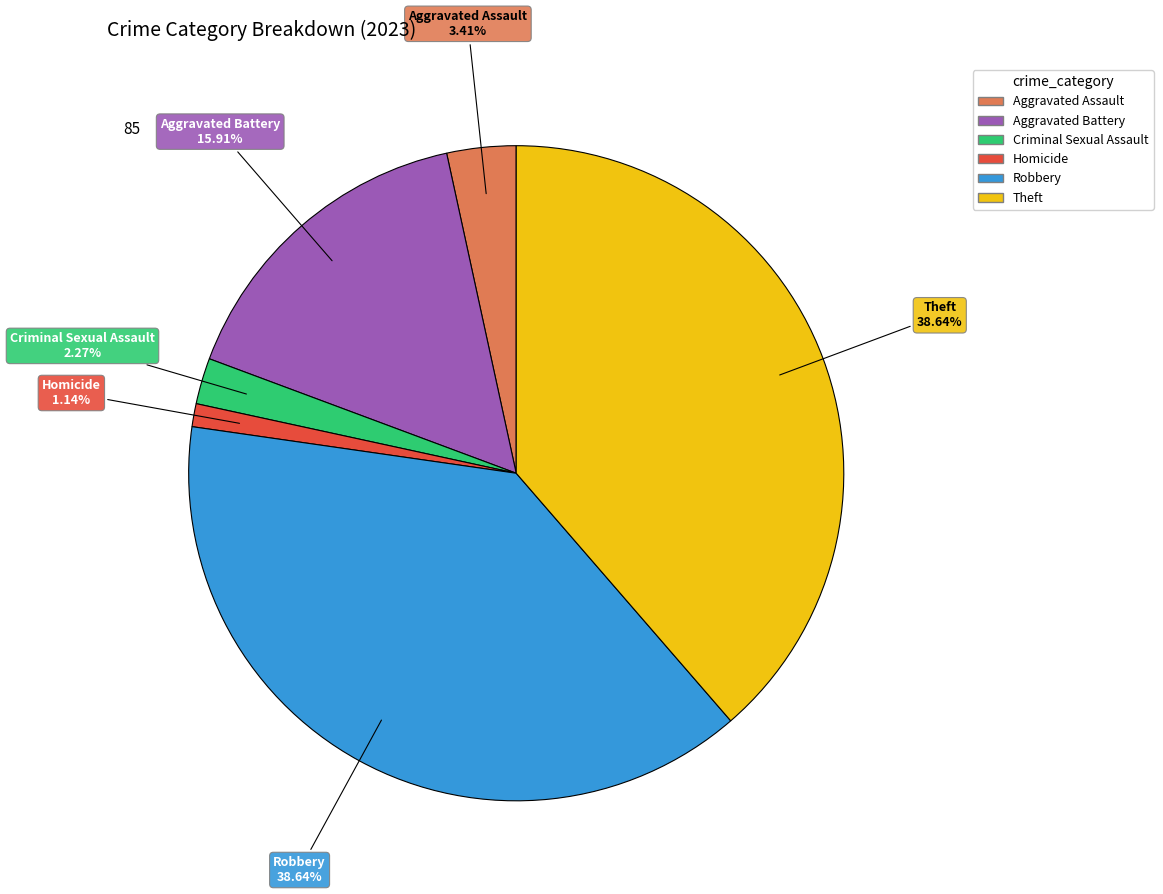

Is there a majority slice in this chart?

No